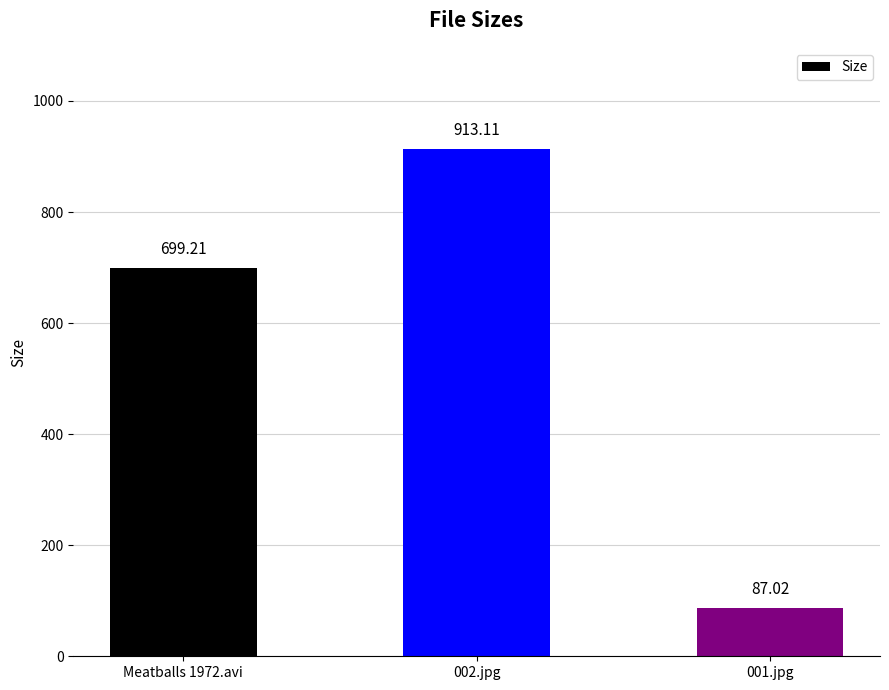

Reading left to right, what are all the values shown in this chart?

Meatballs 1972.avi=699.2	002.jpg=913.1	001.jpg=87.0